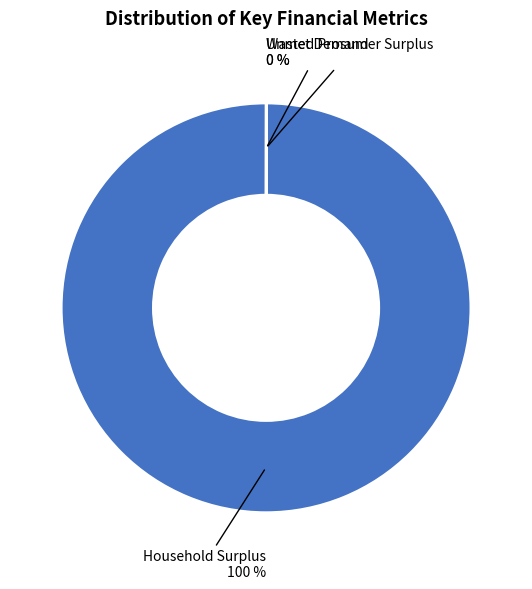

To the nearest percent, what is the average slice percentage?

33%